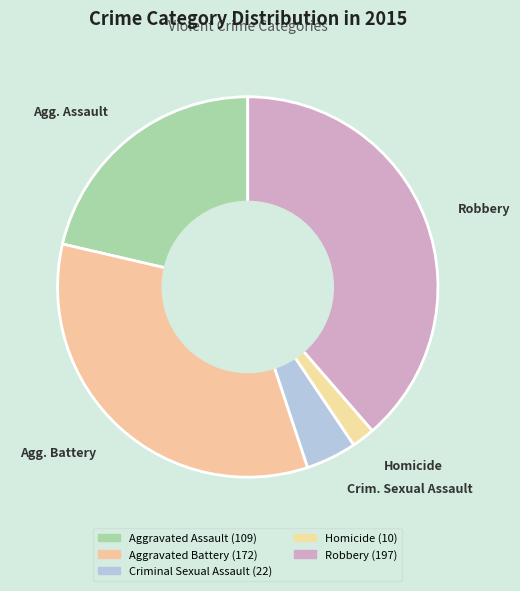

Rank the categories by value from lowest to highest.

Homicide, Crim. Sexual Assault, Agg. Assault, Agg. Battery, Robbery